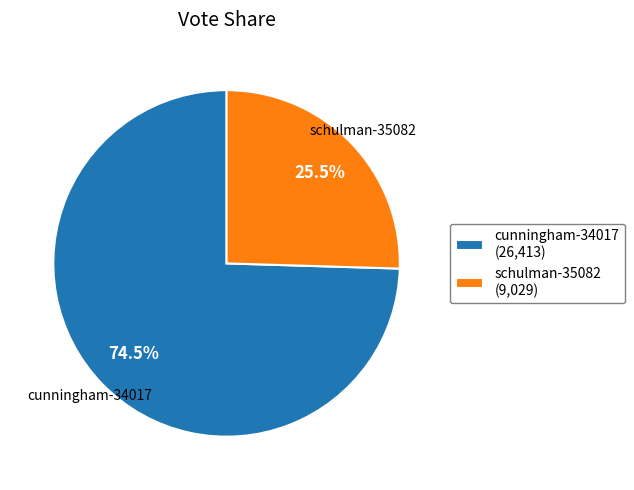

How many slices are in this pie chart?

2